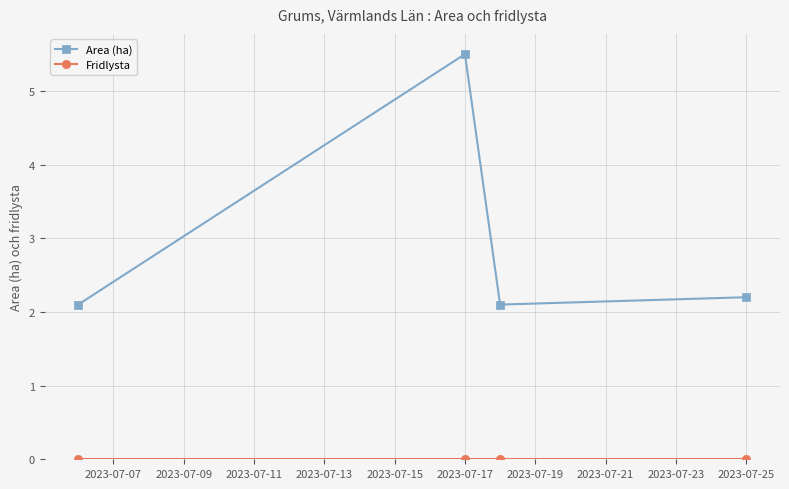

Which series has the largest total across all categories?

Area (ha)